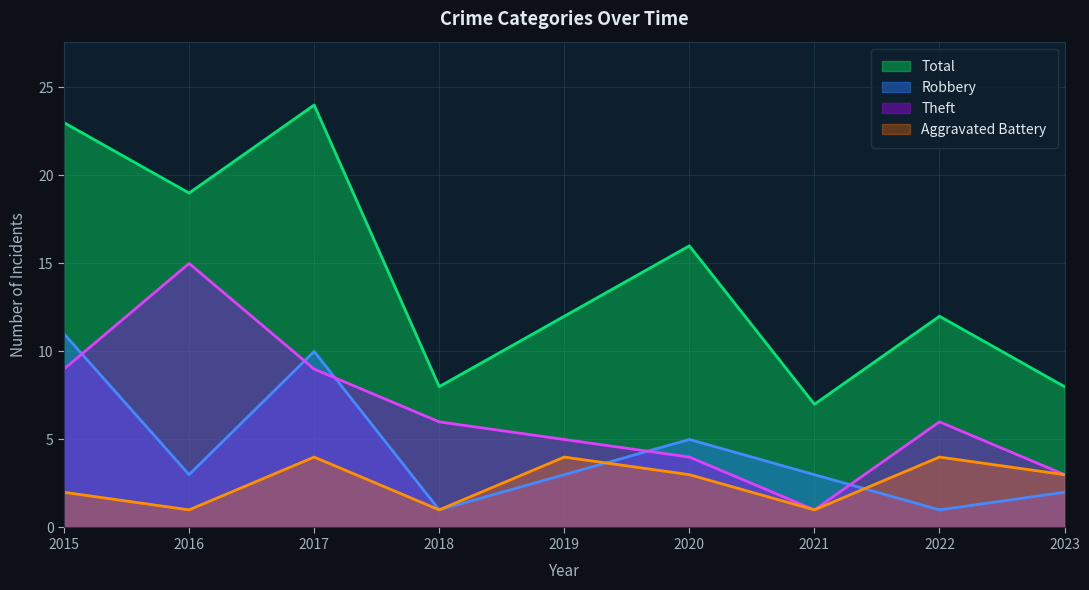

Reading right to left, extract all data points from this chart.

Aggravated Battery: 2023=3	2022=4	2021=1	2020=3	2019=4	2018=1	2017=4	2016=1	2015=2
Robbery: 2023=2	2022=1	2021=3	2020=5	2019=3	2018=1	2017=10	2016=3	2015=11
Theft: 2023=3	2022=6	2021=1	2020=4	2019=5	2018=6	2017=9	2016=15	2015=9
Total: 2023=8	2022=12	2021=7	2020=16	2019=12	2018=8	2017=24	2016=19	2015=23